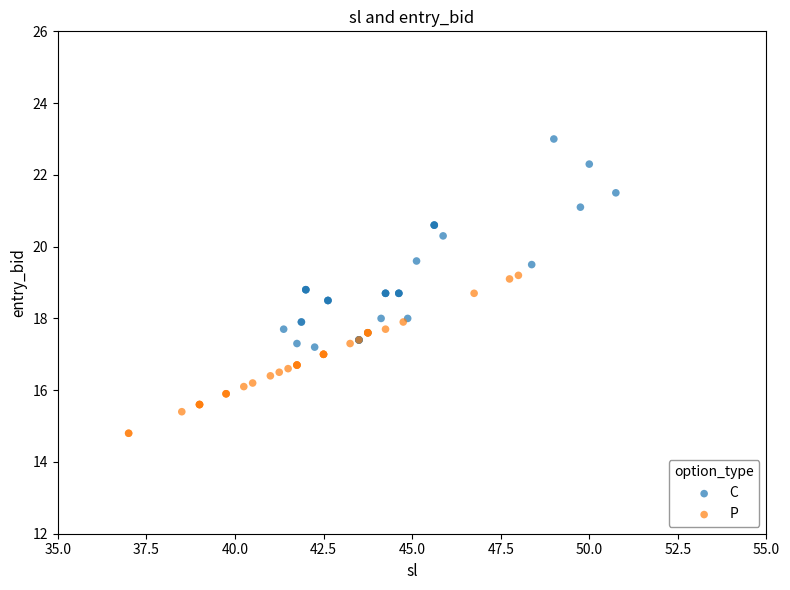

Which series contains the highest Y value?

C